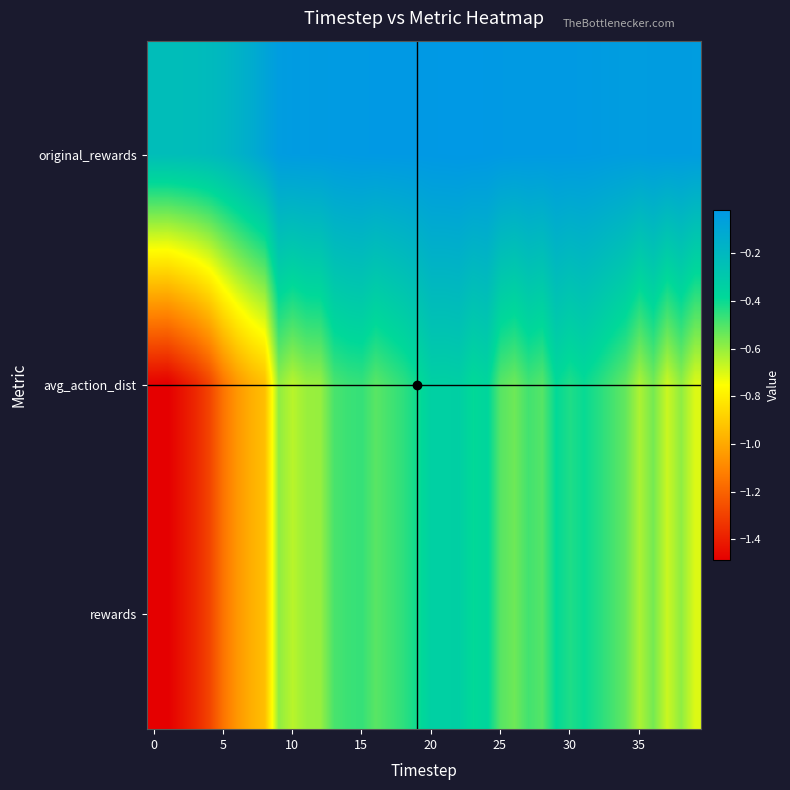

List the series in order of their peak value, lowest first.

avg_action_dist, rewards, original_rewards